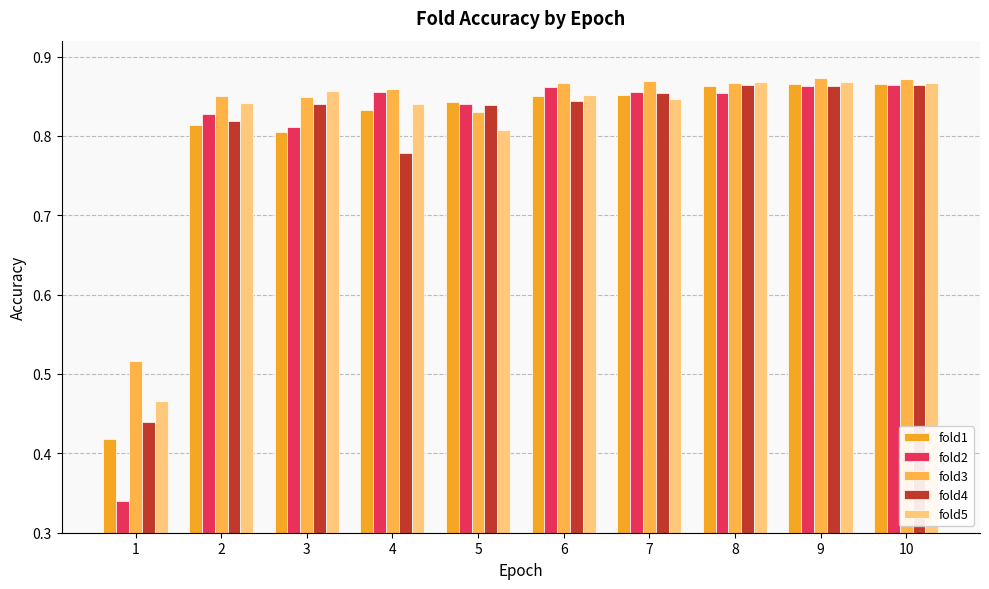

Which series has the largest range (max minus min)?

fold2